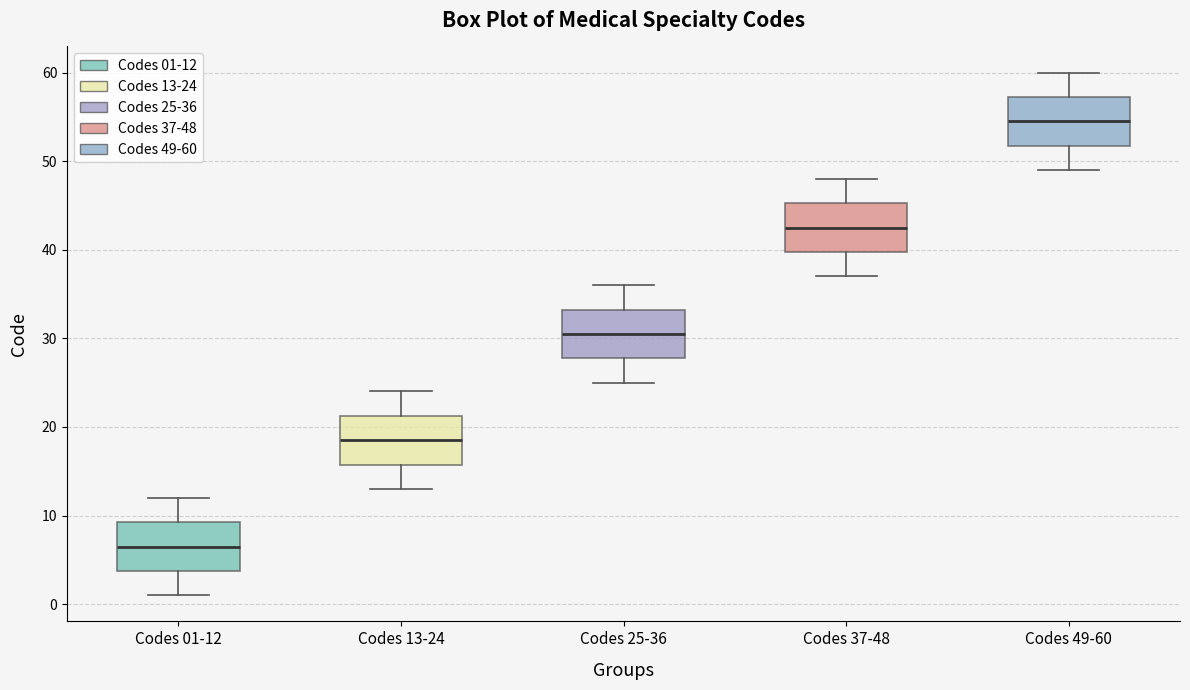

Reading left to right, read every box against the y-axis: the position of its median line, the range the box covers, and the ends of its whiskers. The values are not printed on the chart, so give them approximately, as read against the axis.

Codes 01-12: median 7, box 4 to 9, whiskers 1 to 12
Codes 13-24: median 19, box 16 to 21, whiskers 13 to 24
Codes 25-36: median 31, box 28 to 33, whiskers 25 to 36
Codes 37-48: median 43, box 40 to 45, whiskers 37 to 48
Codes 49-60: median 55, box 52 to 57, whiskers 49 to 60